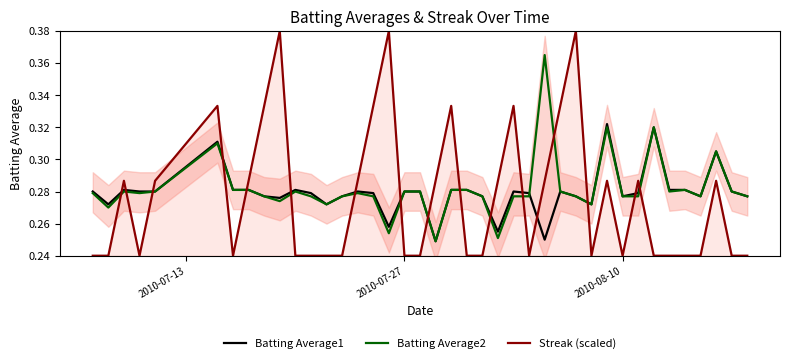

After their last crossing, which series has the higher values: Streak (scaled) or Batting Average1?

Batting Average1